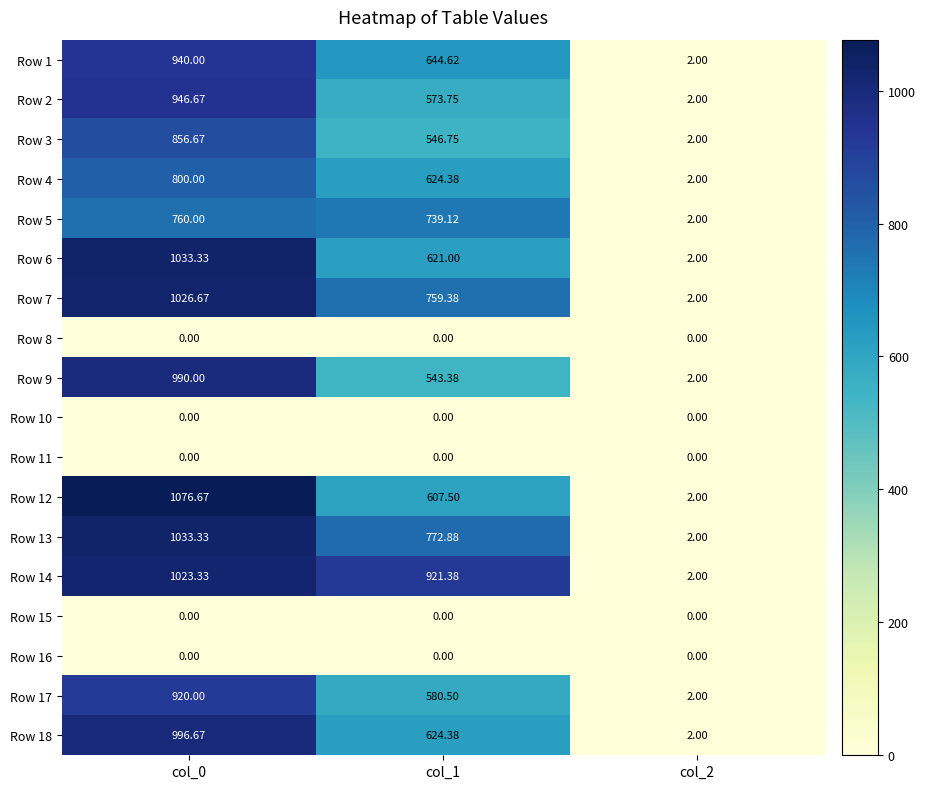

Is the value of Row 5 at col_2 greater than the value of Row 7 at col_0?

No